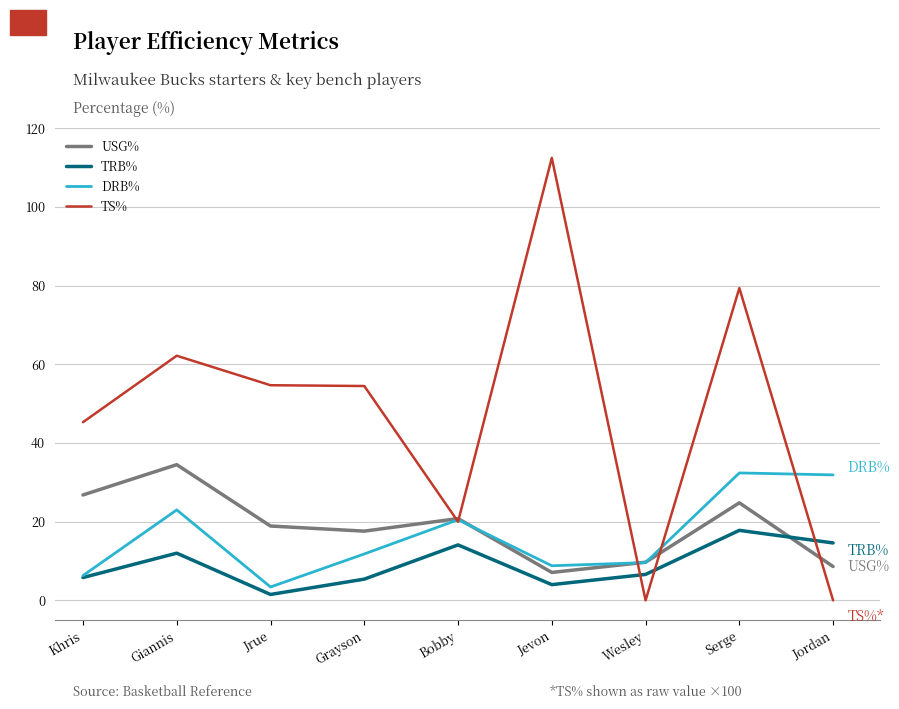

What is the difference between the TS% values at Serge and Bobby?

59.4